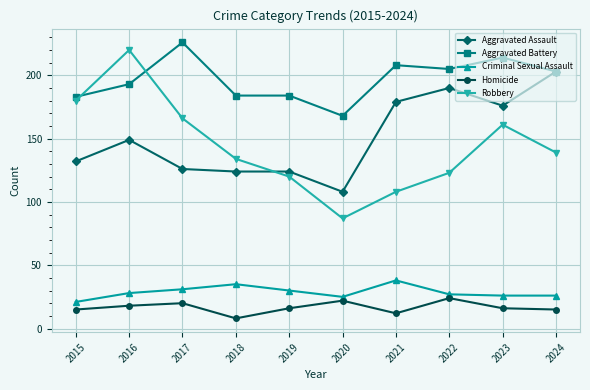

What is the value of the Robbery point at the 10th from the left?

139